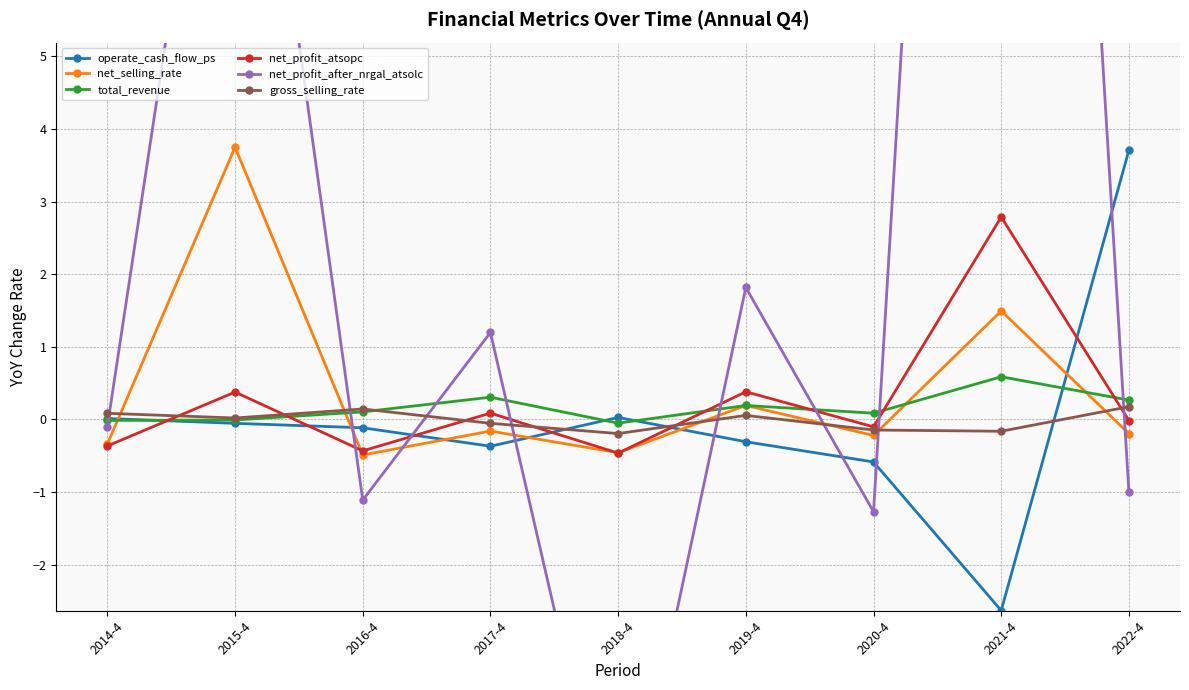

At which category does total_revenue reach its first local valley?

2018-4